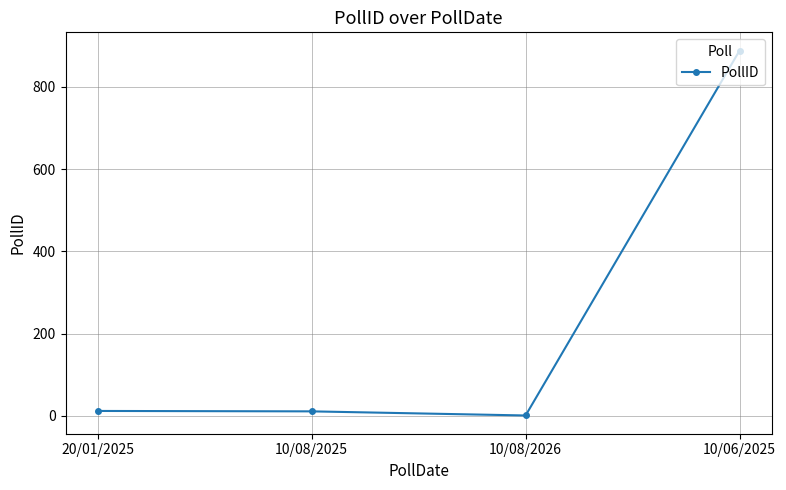

How many interior local valleys (lower than both neighbors) does the data have?

1